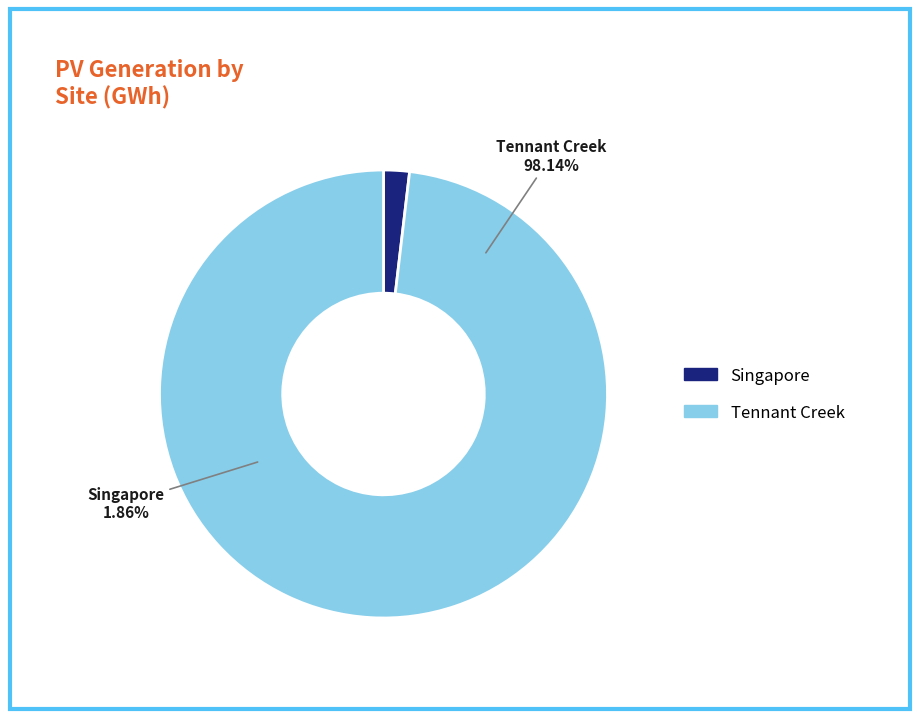

Count the number of slices in the pie.

2